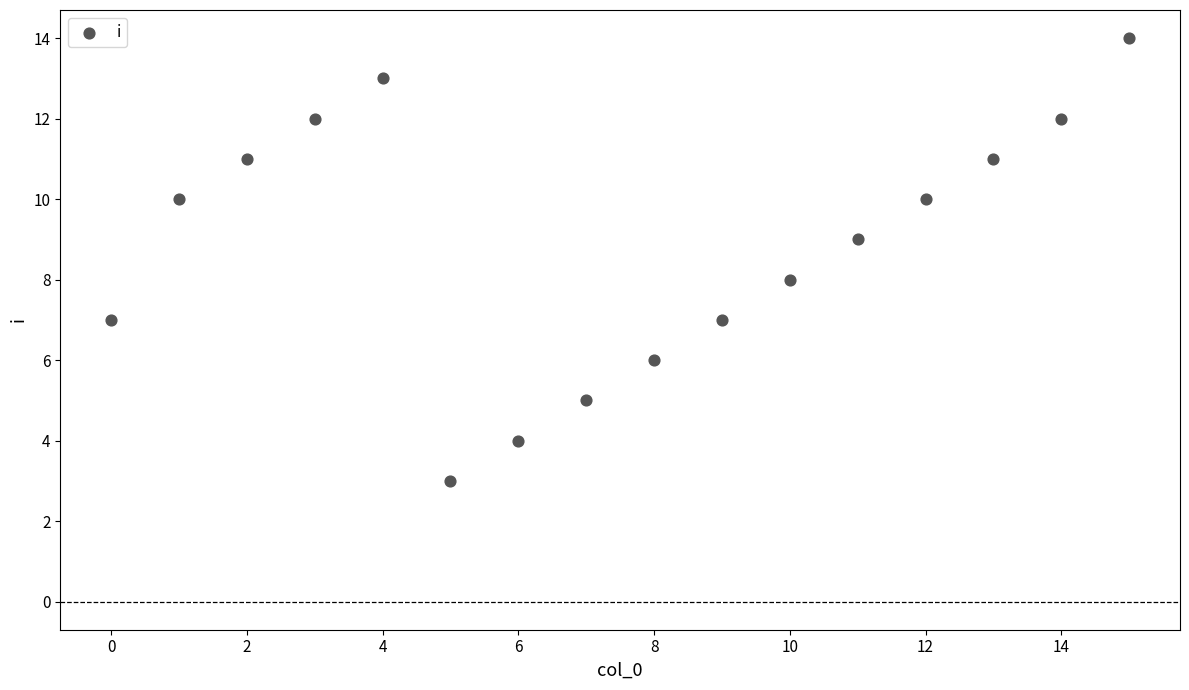

What is the range of Y values (max minus min)?

11